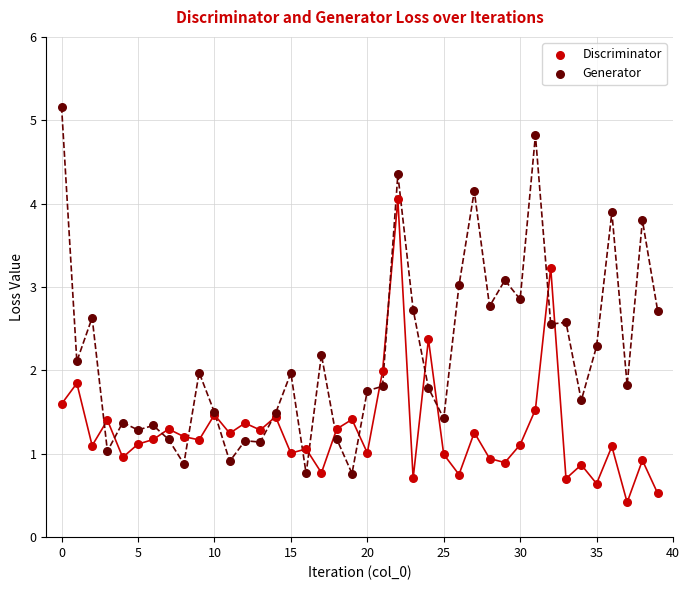

Which series contains the lowest Y value?

Discriminator